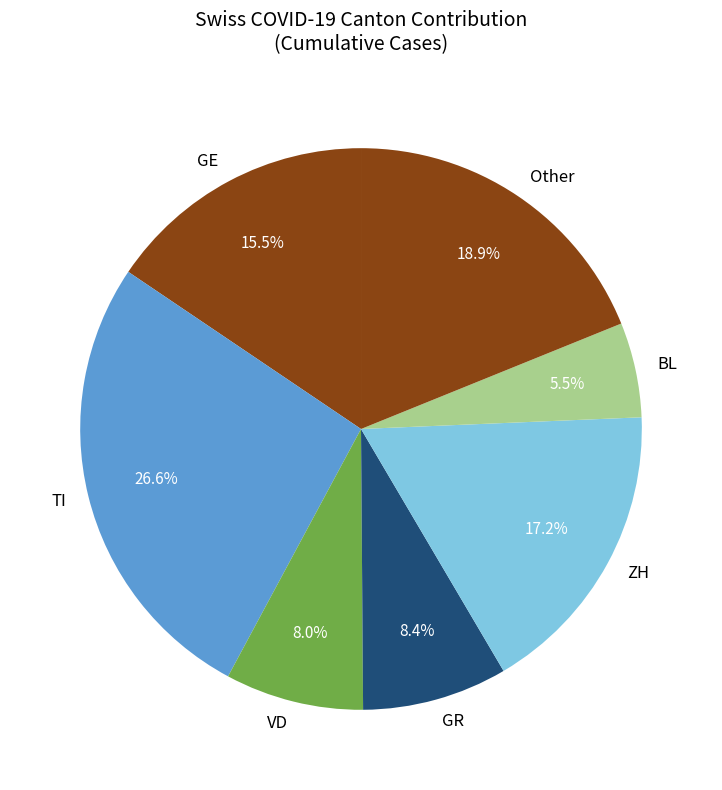

Do BL and VD together represent more than half of the pie?

No